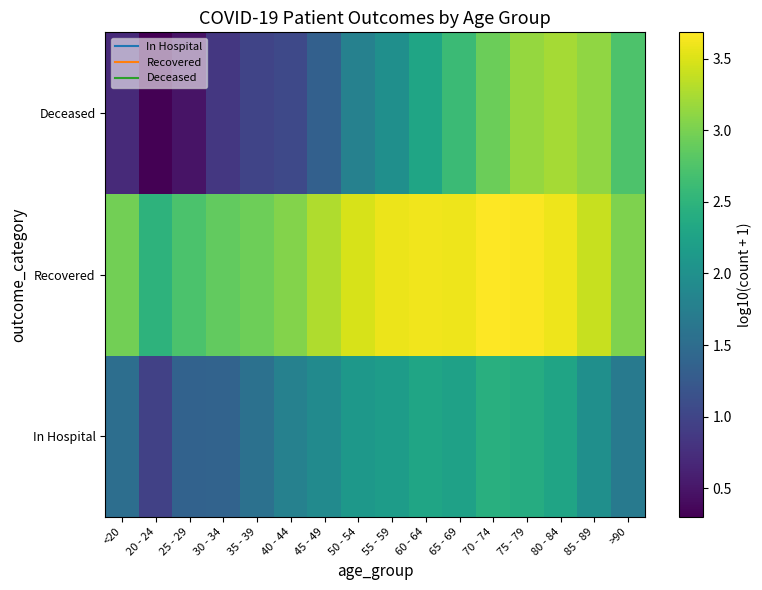

Reading left to right, extract all data points from this chart.

In Hospital: <20=1.5	20 - 24=1.0	25 - 29=1.4	30 - 34=1.4	35 - 39=1.6	40 - 44=1.8	45 - 49=1.9	50 - 54=2.1	55 - 59=2.2	60 - 64=2.3	65 - 69=2.2	70 - 74=2.4	75 - 79=2.4	80 - 84=2.3	85 - 89=2.0	>90=1.7
Recovered: <20=3.0	20 - 24=2.5	25 - 29=2.7	30 - 34=2.9	35 - 39=2.9	40 - 44=3.1	45 - 49=3.3	50 - 54=3.5	55 - 59=3.6	60 - 64=3.6	65 - 69=3.6	70 - 74=3.7	75 - 79=3.7	80 - 84=3.6	85 - 89=3.4	>90=3.0
Deceased: <20=0.7	20 - 24=0.3	25 - 29=0.5	30 - 34=0.8	35 - 39=1.0	40 - 44=1.0	45 - 49=1.3	50 - 54=1.8	55 - 59=2.0	60 - 64=2.3	65 - 69=2.6	70 - 74=2.9	75 - 79=3.2	80 - 84=3.2	85 - 89=3.1	>90=2.7